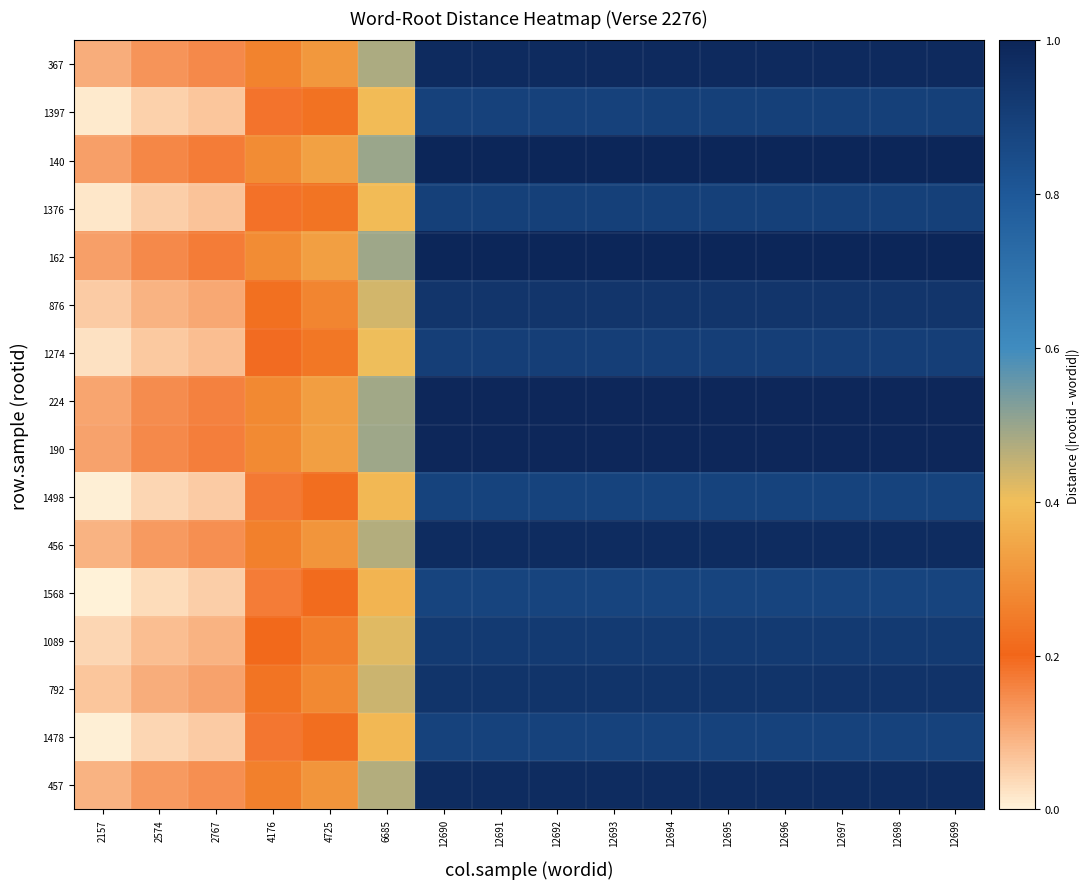

At which category is the sum across all series the highest?

12699